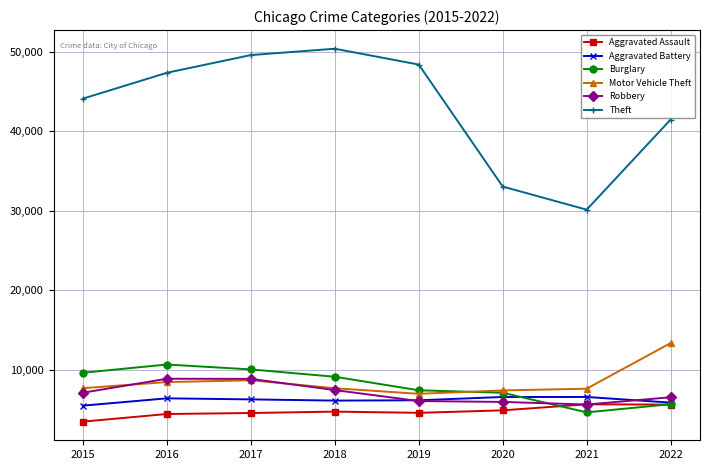

Where is the first local minimum for Theft?

2021